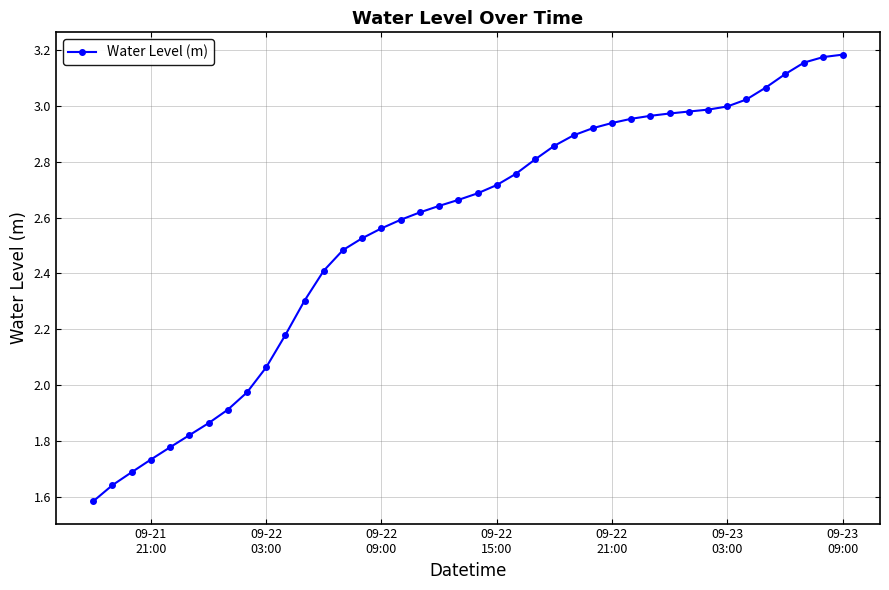

What is the sum of all values?

102.2